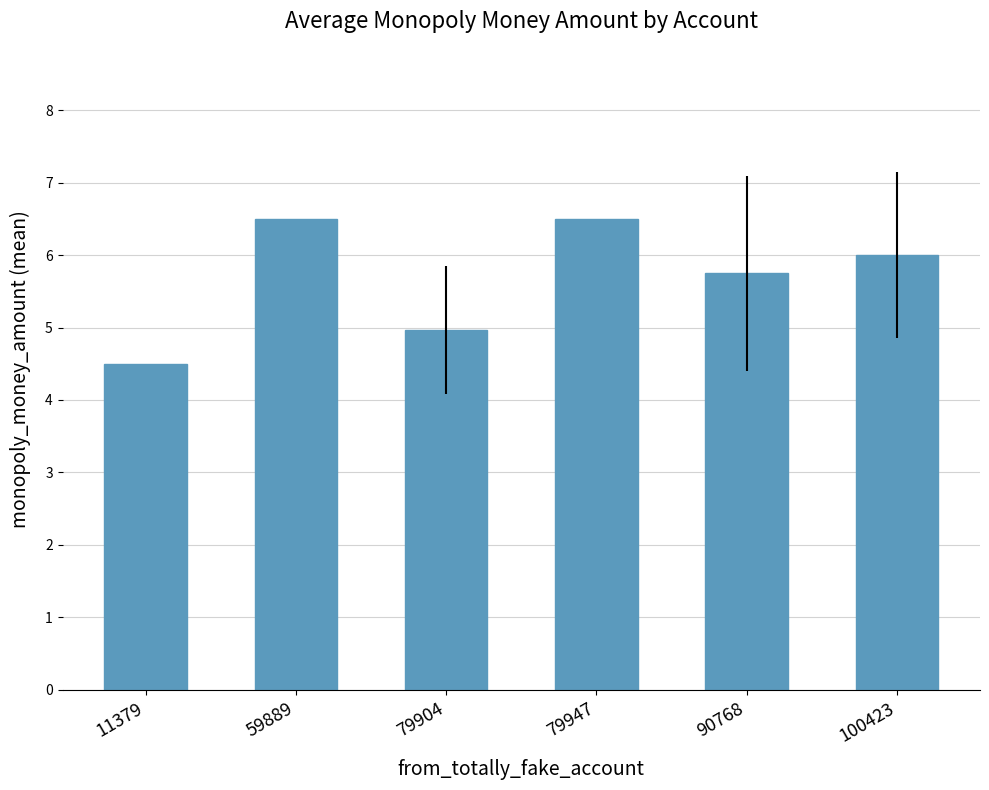

What is the value of the 5th bar from the left?

5.8